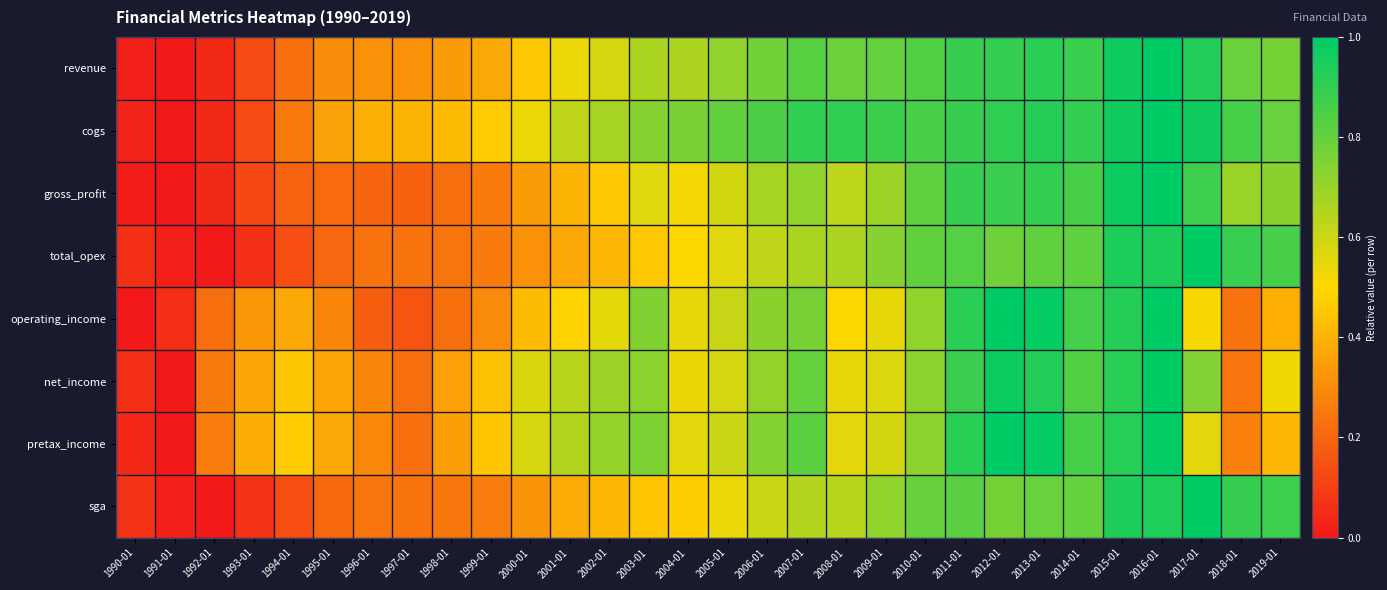

Reading right to left, what are all the values shown in this chart?

revenue: 2019-01=0.8	2018-01=0.8	2017-01=0.9	2016-01=1.0	2015-01=1.0	2014-01=0.9	2013-01=0.9	2012-01=0.9	2011-01=0.9	2010-01=0.8	2009-01=0.8	2008-01=0.8	2007-01=0.8	2006-01=0.8	2005-01=0.7	2004-01=0.7	2003-01=0.7	2002-01=0.6	2001-01=0.5	2000-01=0.5	1999-01=0.4	1998-01=0.3	1997-01=0.3	1996-01=0.3	1995-01=0.3	1994-01=0.2	1993-01=0.1	1992-01=0.0	1991-01=0.0	1990-01=0.0
cogs: 2019-01=0.8	2018-01=0.9	2017-01=1.0	2016-01=1.0	2015-01=1.0	2014-01=0.9	2013-01=0.9	2012-01=0.9	2011-01=0.9	2010-01=0.9	2009-01=0.9	2008-01=0.9	2007-01=0.9	2006-01=0.8	2005-01=0.8	2004-01=0.8	2003-01=0.7	2002-01=0.7	2001-01=0.6	2000-01=0.5	1999-01=0.5	1998-01=0.4	1997-01=0.4	1996-01=0.4	1995-01=0.4	1994-01=0.3	1993-01=0.1	1992-01=0.0	1991-01=0.0	1990-01=0.0
gross_profit: 2019-01=0.7	2018-01=0.7	2017-01=0.9	2016-01=1.0	2015-01=1.0	2014-01=0.9	2013-01=0.9	2012-01=0.9	2011-01=0.9	2010-01=0.8	2009-01=0.7	2008-01=0.6	2007-01=0.7	2006-01=0.7	2005-01=0.6	2004-01=0.5	2003-01=0.6	2002-01=0.5	2001-01=0.4	2000-01=0.3	1999-01=0.3	1998-01=0.2	1997-01=0.2	1996-01=0.2	1995-01=0.2	1994-01=0.2	1993-01=0.1	1992-01=0.0	1991-01=0.0	1990-01=0.0
total_opex: 2019-01=0.9	2018-01=0.9	2017-01=1.0	2016-01=0.9	2015-01=0.9	2014-01=0.8	2013-01=0.8	2012-01=0.8	2011-01=0.8	2010-01=0.8	2009-01=0.7	2008-01=0.7	2007-01=0.7	2006-01=0.6	2005-01=0.6	2004-01=0.5	2003-01=0.5	2002-01=0.4	2001-01=0.4	2000-01=0.3	1999-01=0.3	1998-01=0.2	1997-01=0.2	1996-01=0.2	1995-01=0.2	1994-01=0.1	1993-01=0.1	1992-01=0.0	1991-01=0.0	1990-01=0.1
operating_income: 2019-01=0.4	2018-01=0.2	2017-01=0.5	2016-01=1.0	2015-01=0.9	2014-01=0.9	2013-01=1.0	2012-01=1.0	2011-01=0.9	2010-01=0.7	2009-01=0.5	2008-01=0.5	2007-01=0.8	2006-01=0.7	2005-01=0.6	2004-01=0.5	2003-01=0.7	2002-01=0.6	2001-01=0.5	2000-01=0.4	1999-01=0.3	1998-01=0.2	1997-01=0.2	1996-01=0.2	1995-01=0.3	1994-01=0.4	1993-01=0.3	1992-01=0.2	1991-01=0.1	1990-01=0.0
net_income: 2019-01=0.5	2018-01=0.2	2017-01=0.7	2016-01=1.0	2015-01=0.9	2014-01=0.8	2013-01=0.9	2012-01=1.0	2011-01=0.9	2010-01=0.7	2009-01=0.6	2008-01=0.6	2007-01=0.8	2006-01=0.7	2005-01=0.6	2004-01=0.5	2003-01=0.7	2002-01=0.7	2001-01=0.6	2000-01=0.6	1999-01=0.4	1998-01=0.4	1997-01=0.2	1996-01=0.3	1995-01=0.4	1994-01=0.5	1993-01=0.4	1992-01=0.3	1991-01=0.0	1990-01=0.1
pretax_income: 2019-01=0.4	2018-01=0.3	2017-01=0.6	2016-01=1.0	2015-01=0.9	2014-01=0.9	2013-01=1.0	2012-01=1.0	2011-01=0.9	2010-01=0.7	2009-01=0.6	2008-01=0.6	2007-01=0.8	2006-01=0.7	2005-01=0.6	2004-01=0.6	2003-01=0.8	2002-01=0.7	2001-01=0.7	2000-01=0.6	1999-01=0.4	1998-01=0.4	1997-01=0.2	1996-01=0.3	1995-01=0.4	1994-01=0.5	1993-01=0.4	1992-01=0.3	1991-01=0.0	1990-01=0.0
sga: 2019-01=0.9	2018-01=0.9	2017-01=1.0	2016-01=0.9	2015-01=0.9	2014-01=0.8	2013-01=0.8	2012-01=0.8	2011-01=0.8	2010-01=0.8	2009-01=0.7	2008-01=0.6	2007-01=0.6	2006-01=0.6	2005-01=0.5	2004-01=0.5	2003-01=0.4	2002-01=0.4	2001-01=0.4	2000-01=0.3	1999-01=0.3	1998-01=0.2	1997-01=0.2	1996-01=0.2	1995-01=0.2	1994-01=0.1	1993-01=0.1	1992-01=0.0	1991-01=0.0	1990-01=0.1